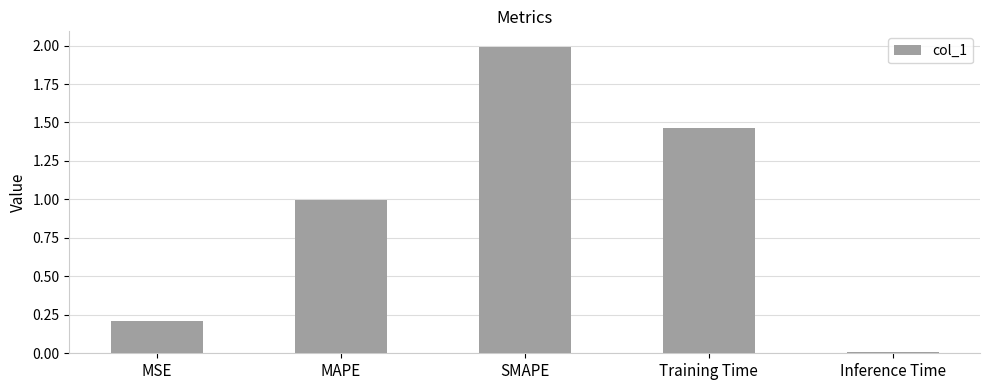

Is it true that the value at MAPE is 0.5?

False